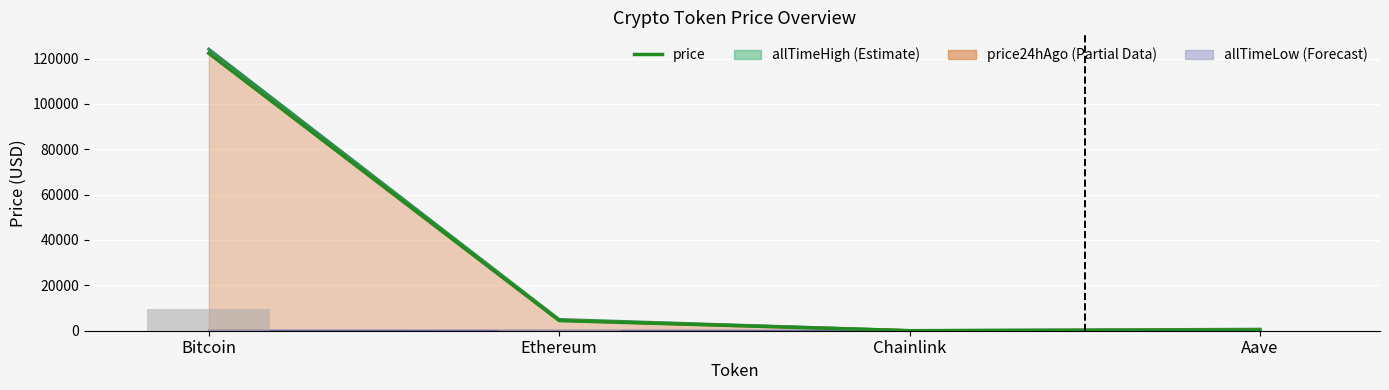

How many data points does each series have?

4